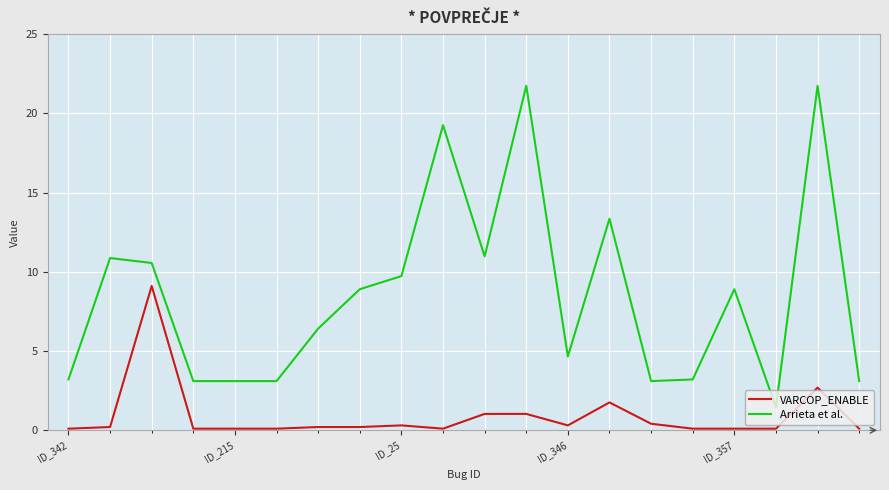

True or false: Arrieta et al. and VARCOP_ENABLE intersect in this chart.

False